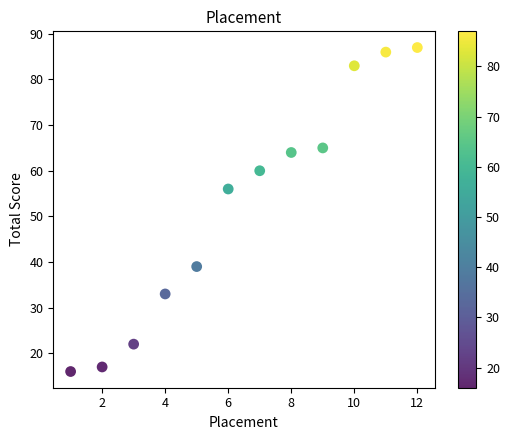

What Y value in the scatter plot is closest to 51?

56